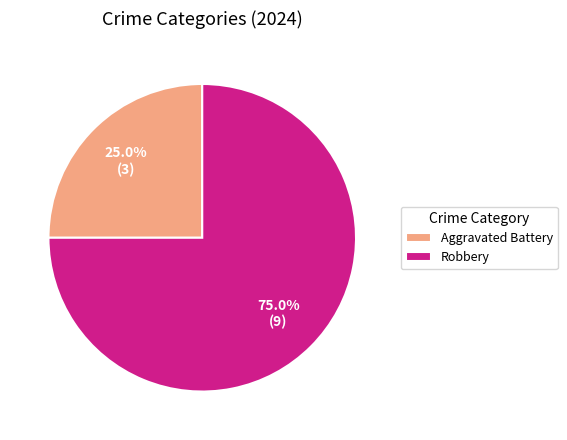

Which slice is the smallest?

Aggravated Battery